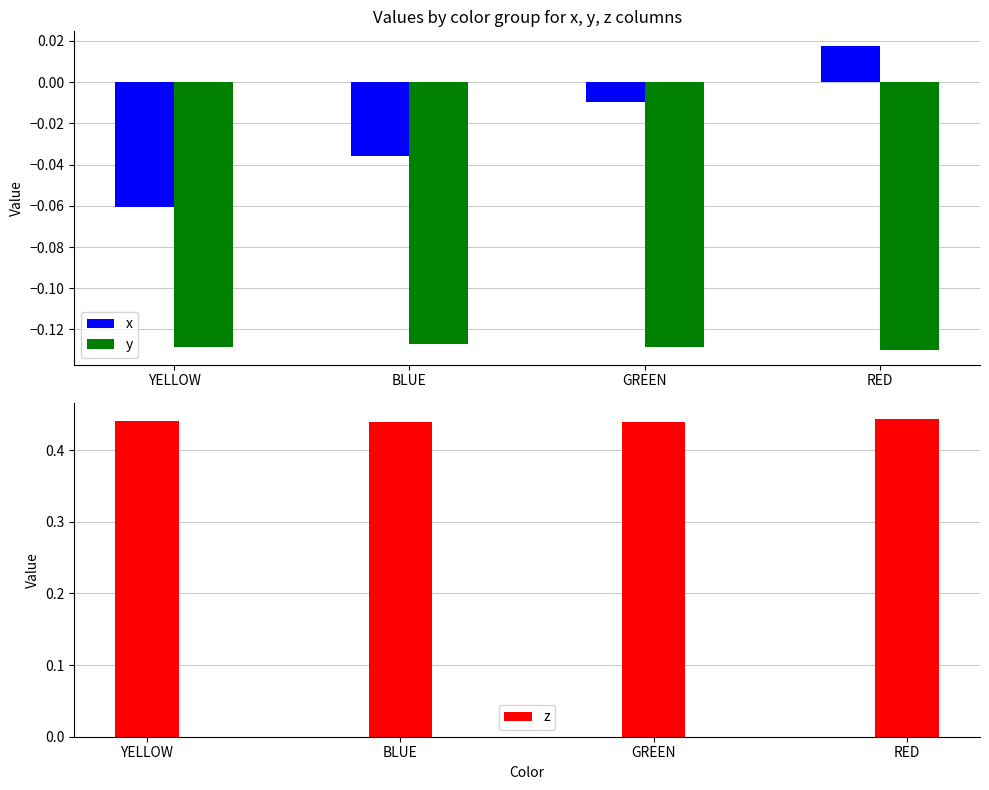

Reading right to left, what are all the values shown in this chart?

x: 0.0	-0.0	-0.0	-0.1
y: -0.1	-0.1	-0.1	-0.1
z: 0.4	0.4	0.4	0.4